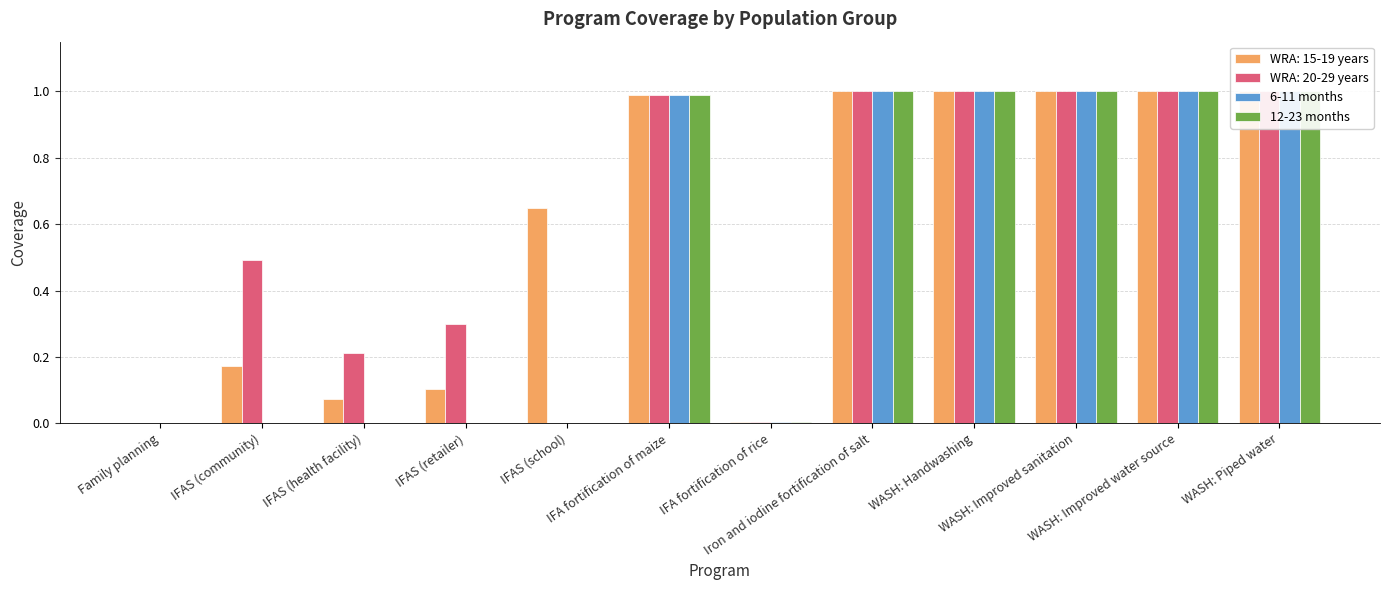

The value of 6-11 months at WASH: Improved sanitation is 1.0. True or false?

True